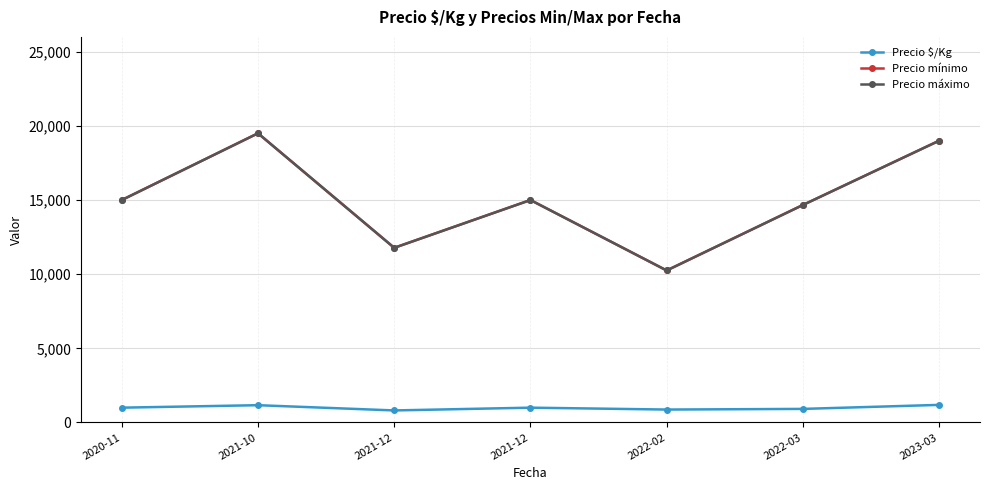

What is the sum of all Precio mínimo values?

105194.4